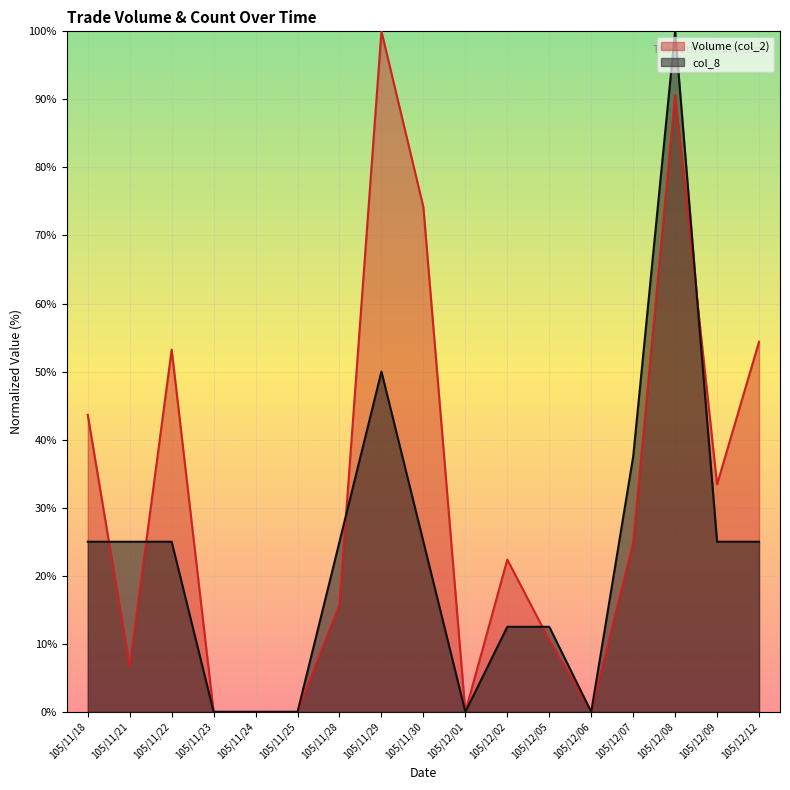

What is the sum of the Volume (col_2) values at 105/12/12 and 105/11/21?

61.0